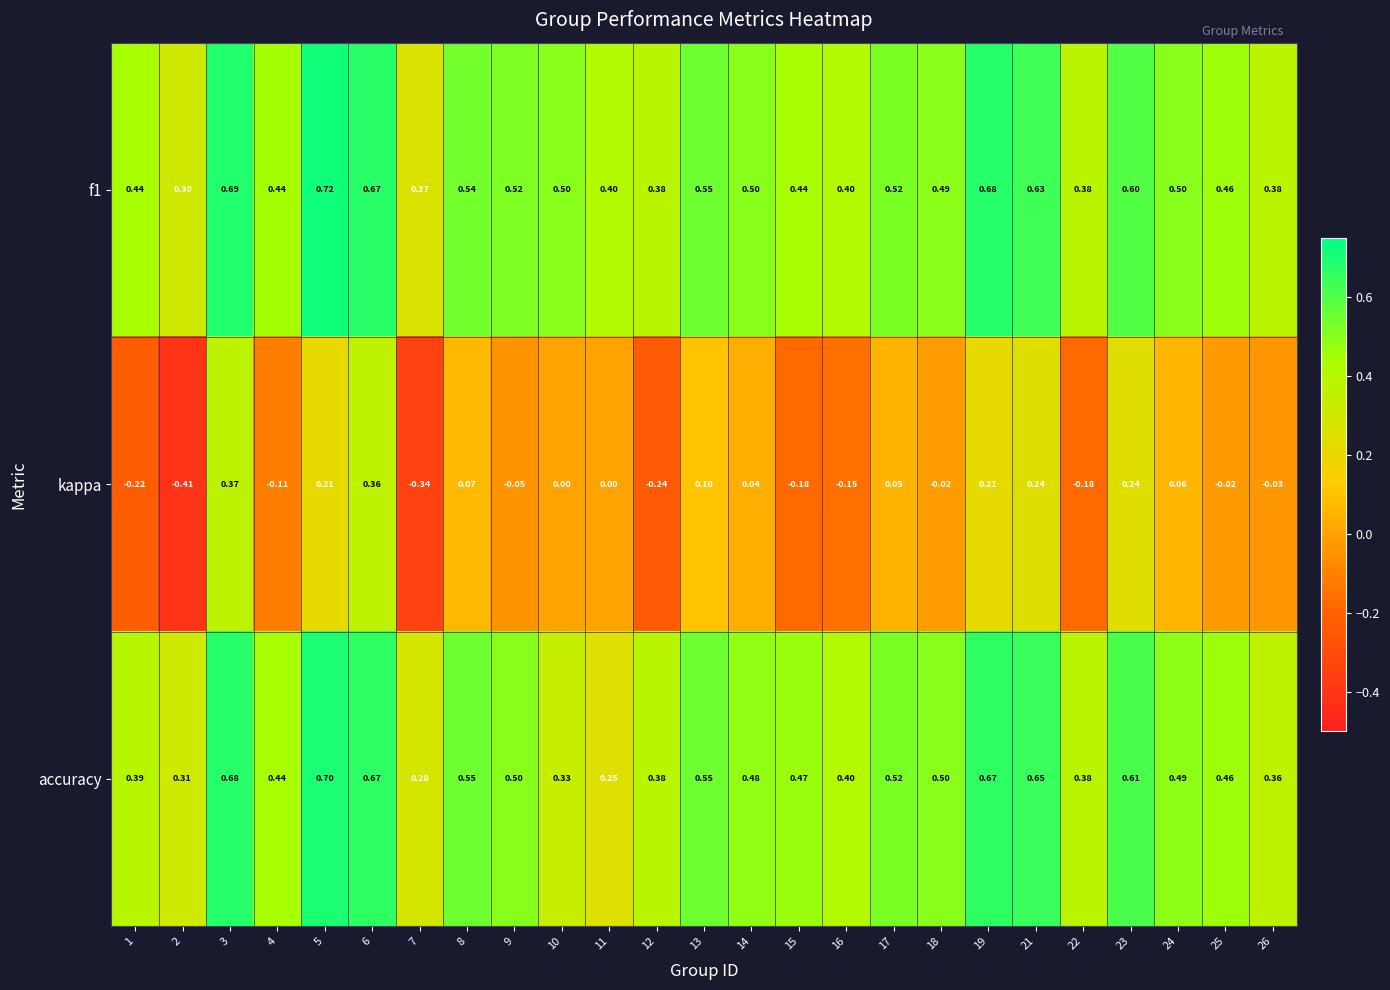

What is the total value across all series at 6?

1.7